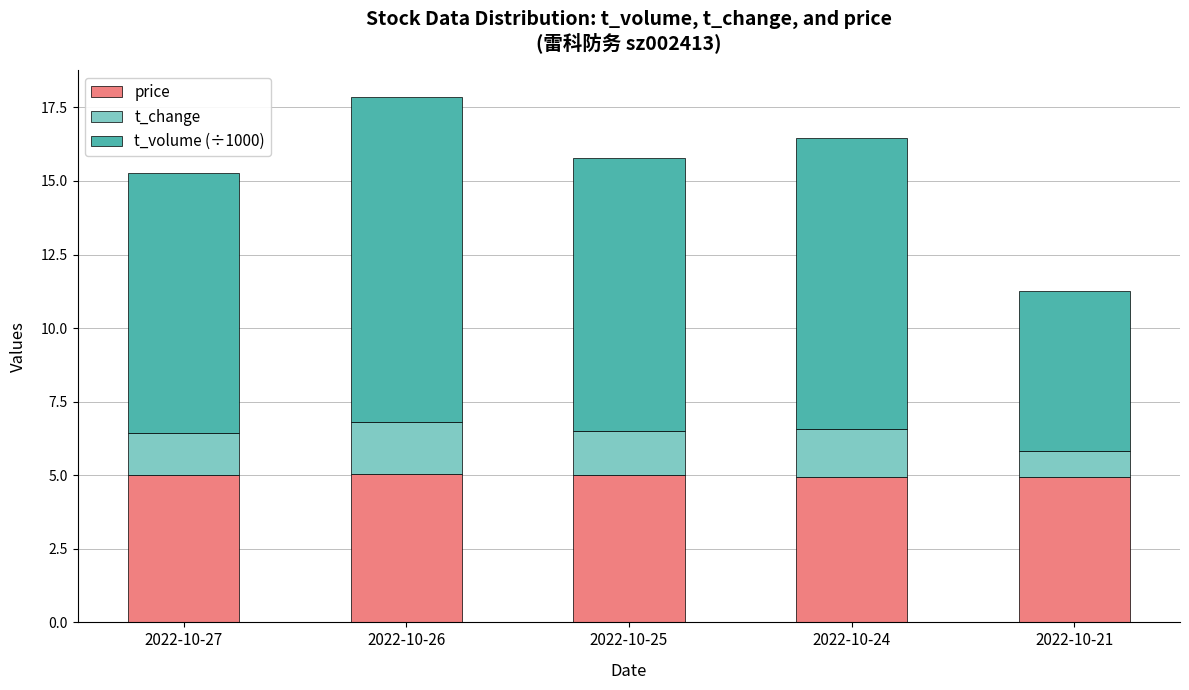

What is the average value of the price series?

5.0